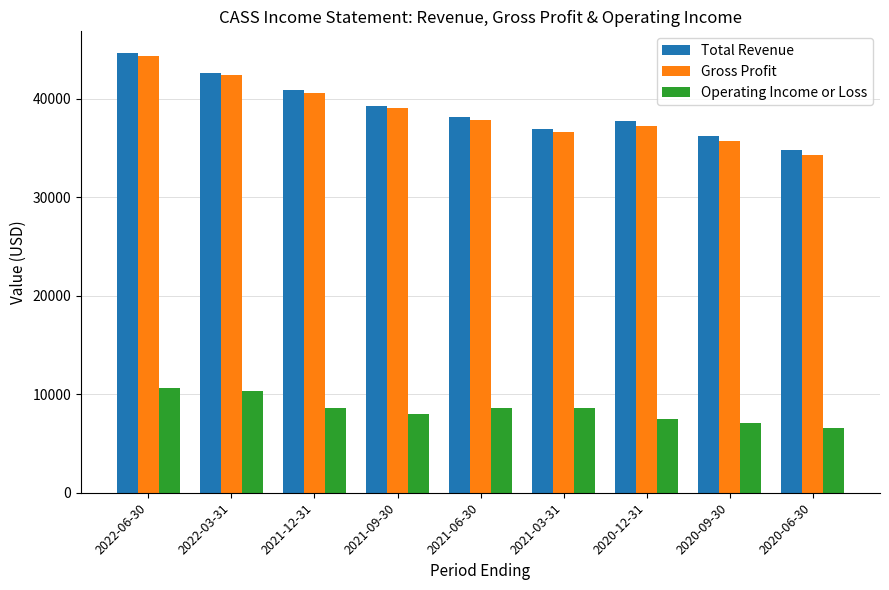

Reading right to left, what are all the values shown in this chart?

Total Revenue: 2020-06-30=34800	2020-09-30=36200	2020-12-31=37700	2021-03-31=36900	2021-06-30=38100	2021-09-30=39300	2021-12-31=40900	2022-03-31=42600	2022-06-30=44600
Gross Profit: 2020-06-30=34300	2020-09-30=35700	2020-12-31=37200	2021-03-31=36600	2021-06-30=37800	2021-09-30=39000	2021-12-31=40600	2022-03-31=42400	2022-06-30=44300
Operating Income or Loss: 2020-06-30=6600	2020-09-30=7100	2020-12-31=7500	2021-03-31=8600	2021-06-30=8600	2021-09-30=8000	2021-12-31=8600	2022-03-31=10300	2022-06-30=10600